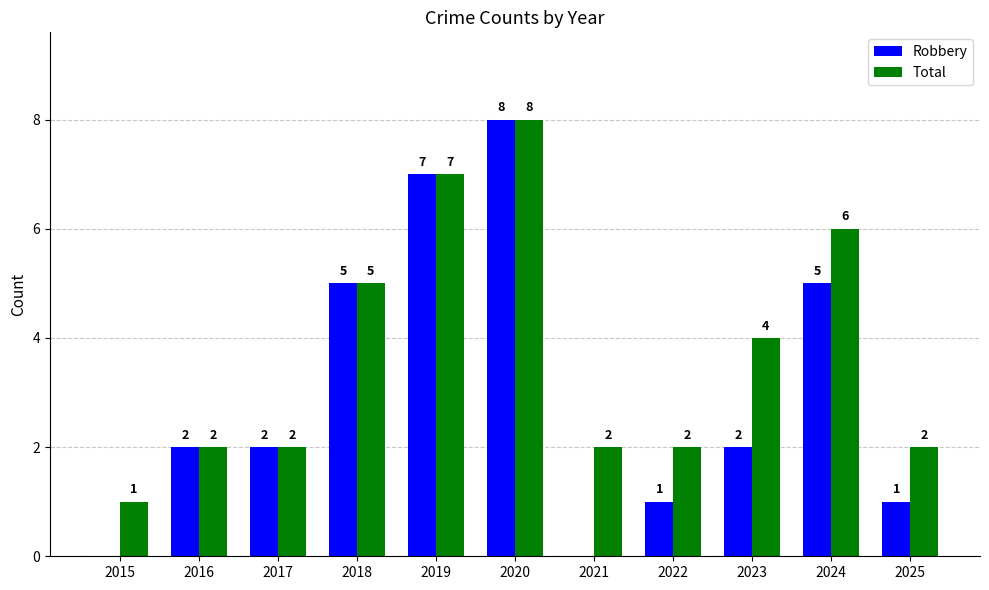

Is the value of Total at 2023 greater than the value of Robbery at 2019?

No